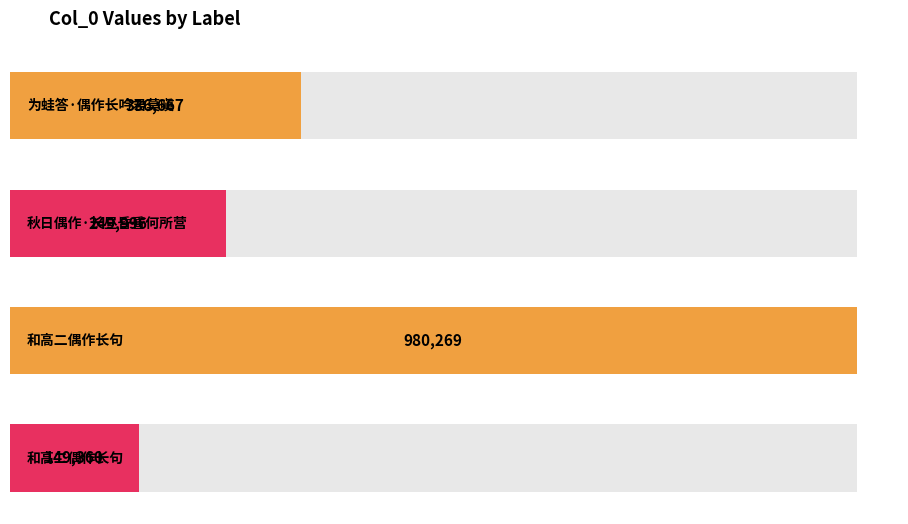

Reading right to left, list all the values displayed in this chart.

和高二偶作长句=149360	和高二偶作长句=980269	秋日偶作·长昼昏昏何所营=249996	为蛙答·偶作长吟君莫嗔=336667